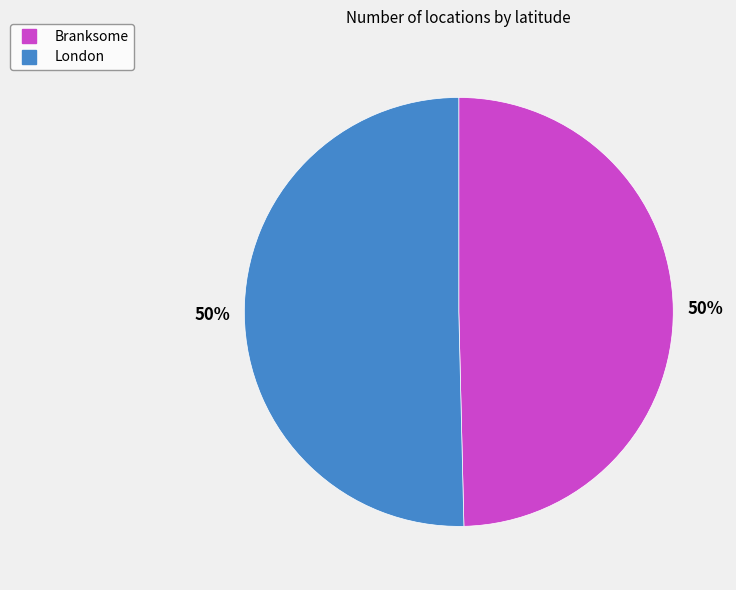

True or false: Branksome accounts for 50% of the total.

True